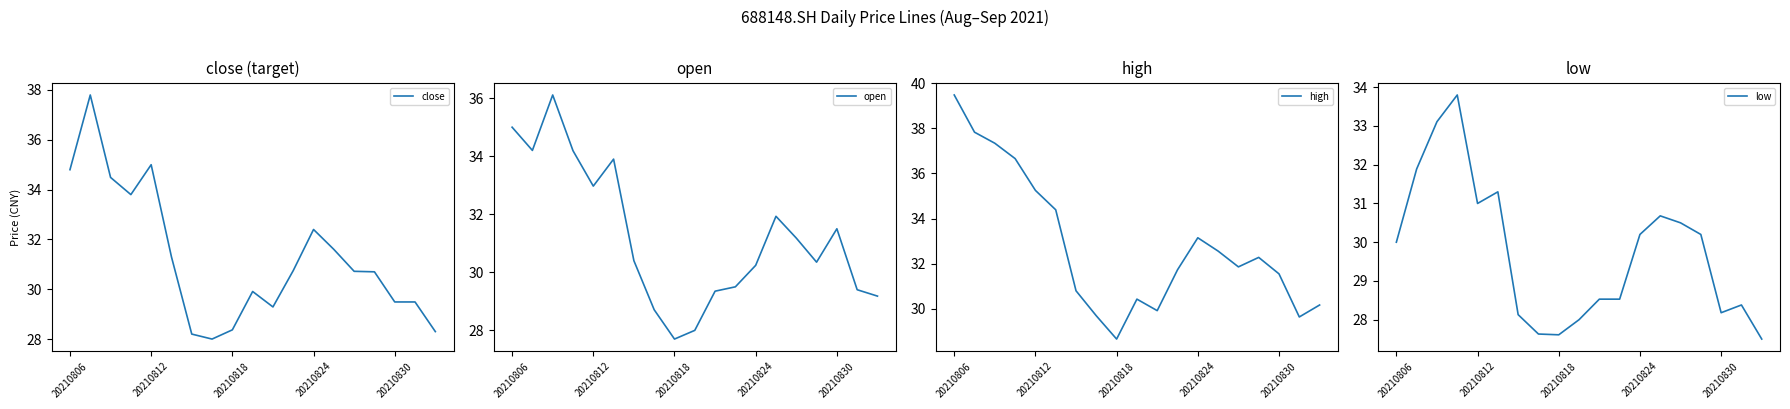

What is the sum of all close values?

594.4